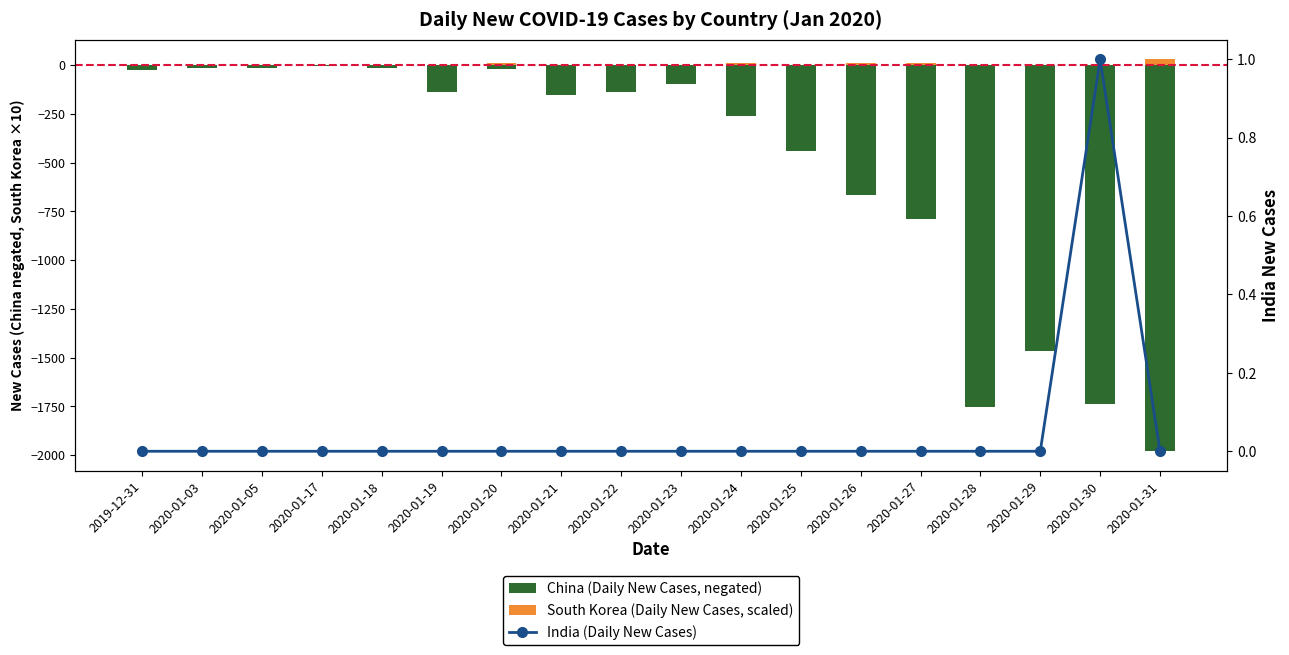

How many series are shown in this chart?

3